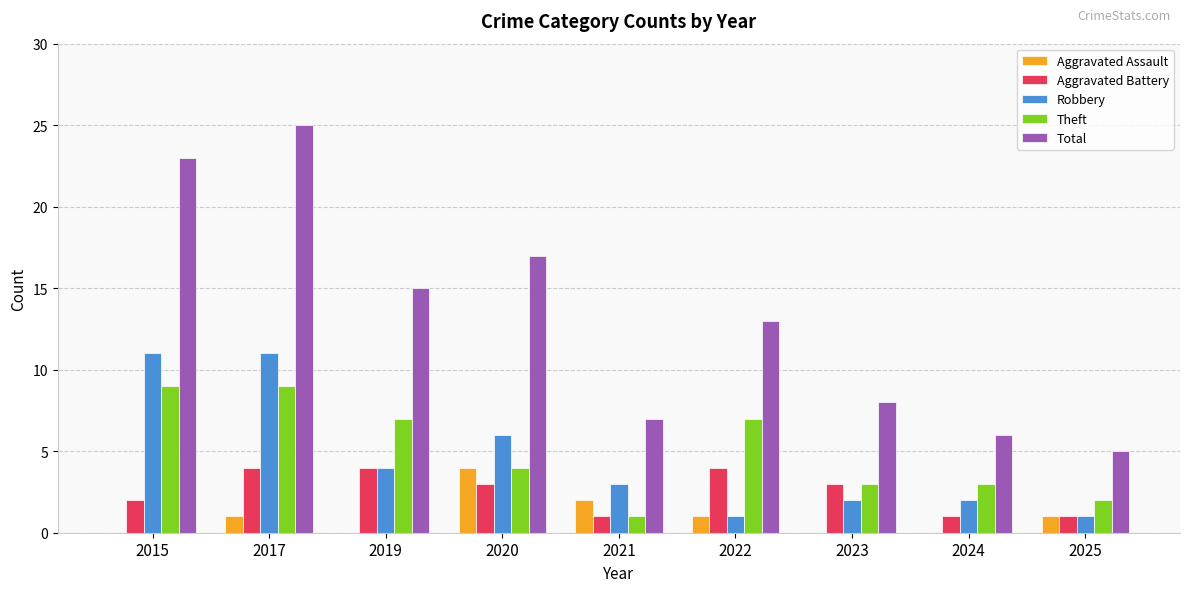

How many groups of bars are there?

9